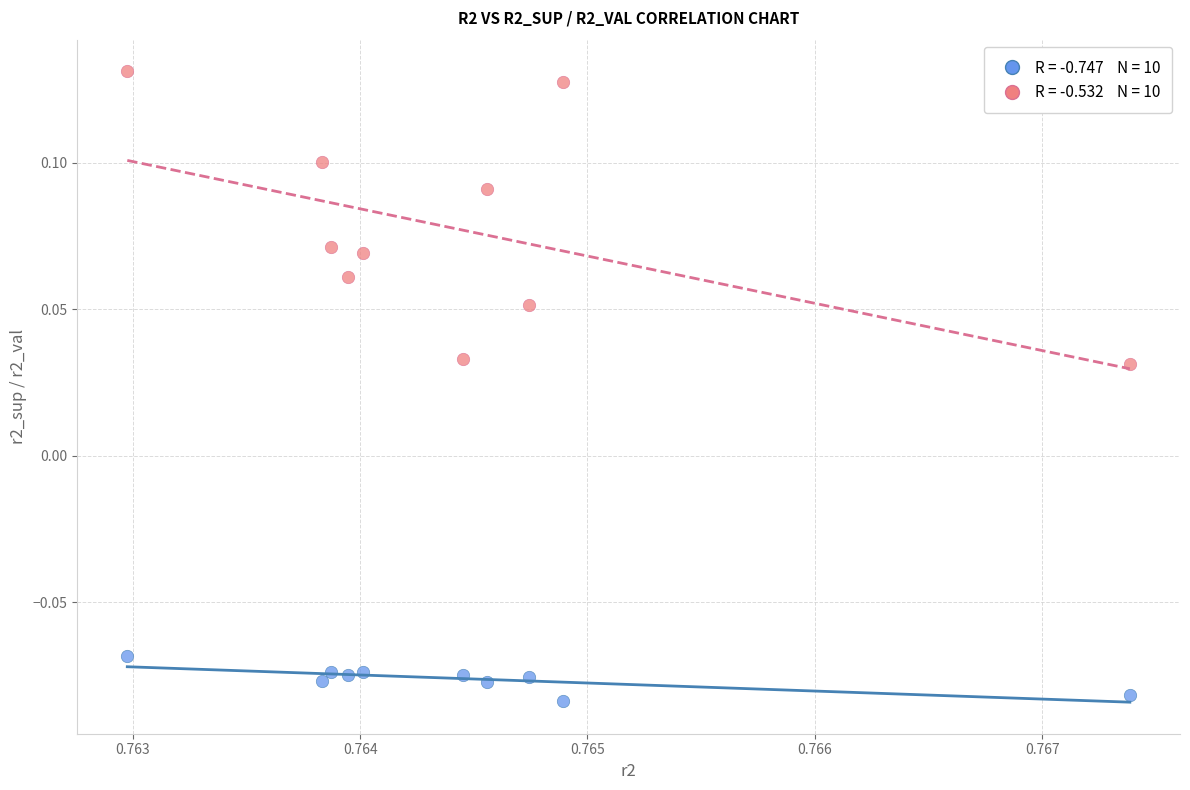

How many points are shown in the scatter plot?

20